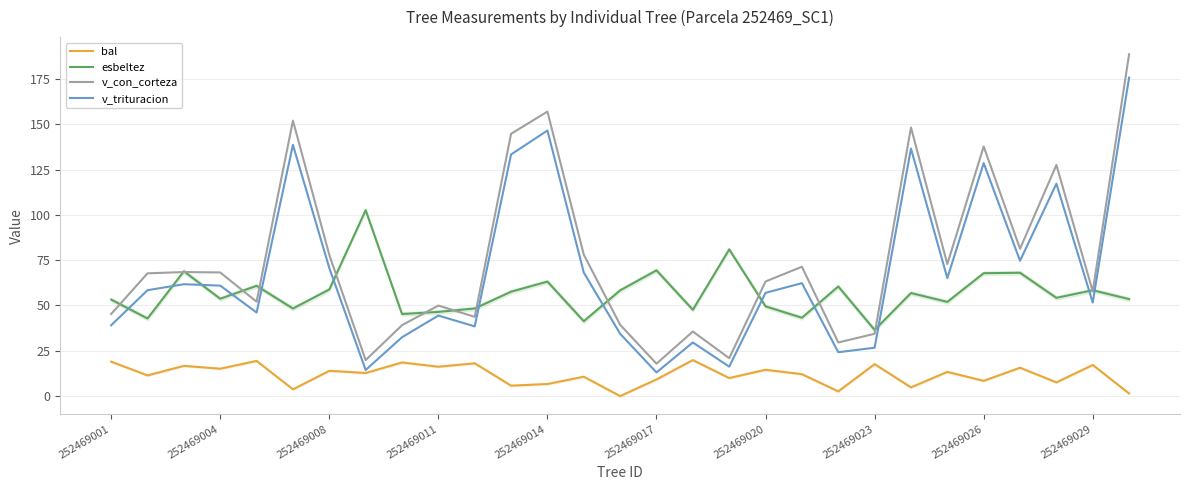

Rank the series by their maximum value, from lowest to highest.

bal, esbeltez, v_trituracion, v_con_corteza